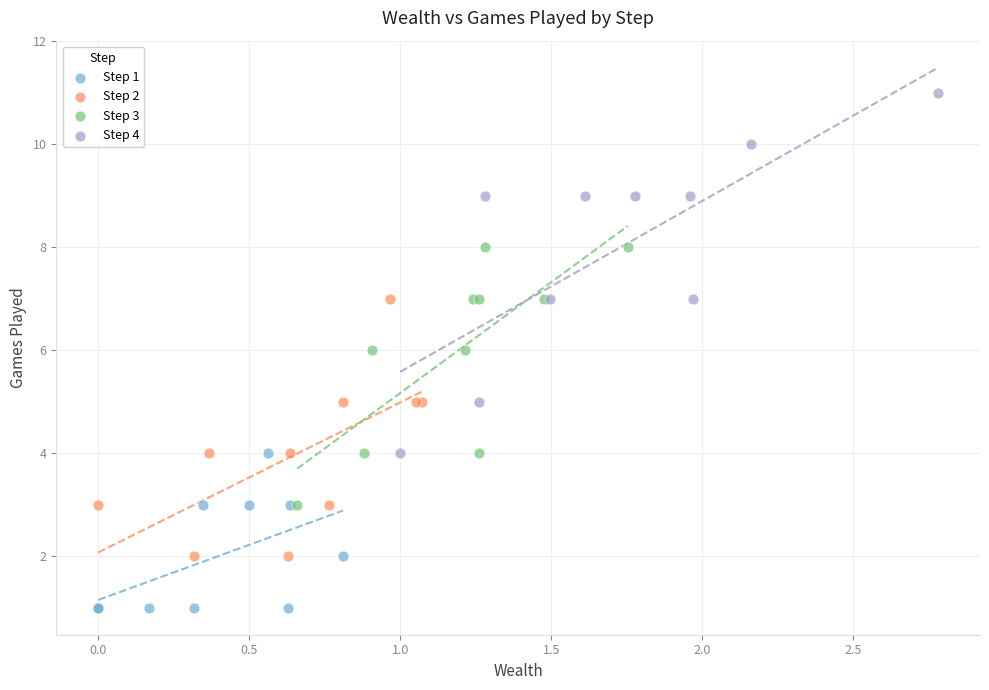

Which series has the largest Y range (max minus min)?

Step 4